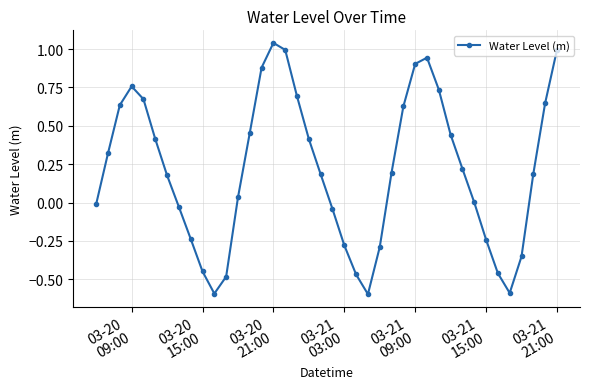

What is the difference between the second highest and second lowest values?

1.6